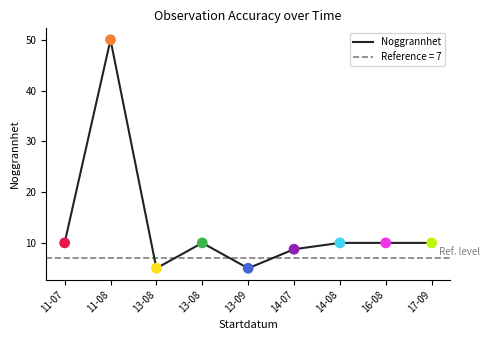

Approximately how many times larger is the value at 13-08 compared to 14-08?

0.5